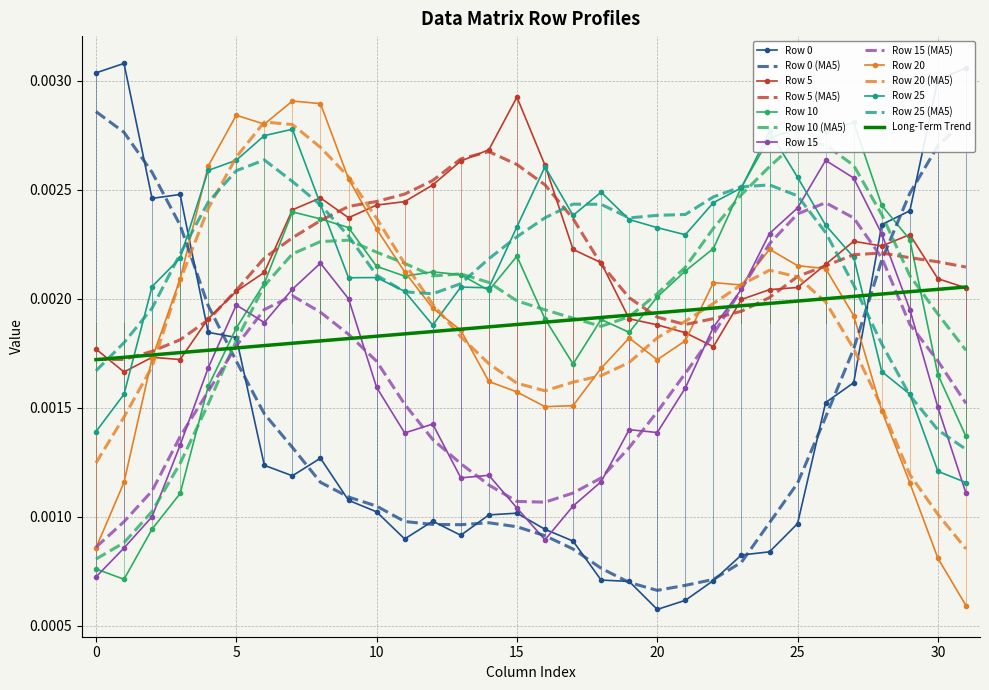

The Row 20 series shows 0.0 at 6. True or false?

True